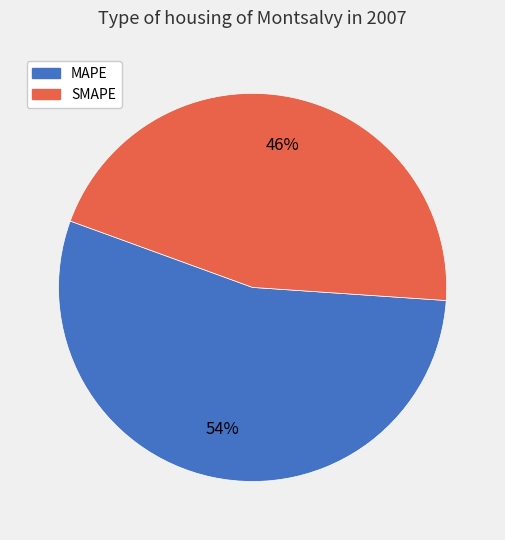

Which has a higher value, SMAPE or MAPE?

MAPE